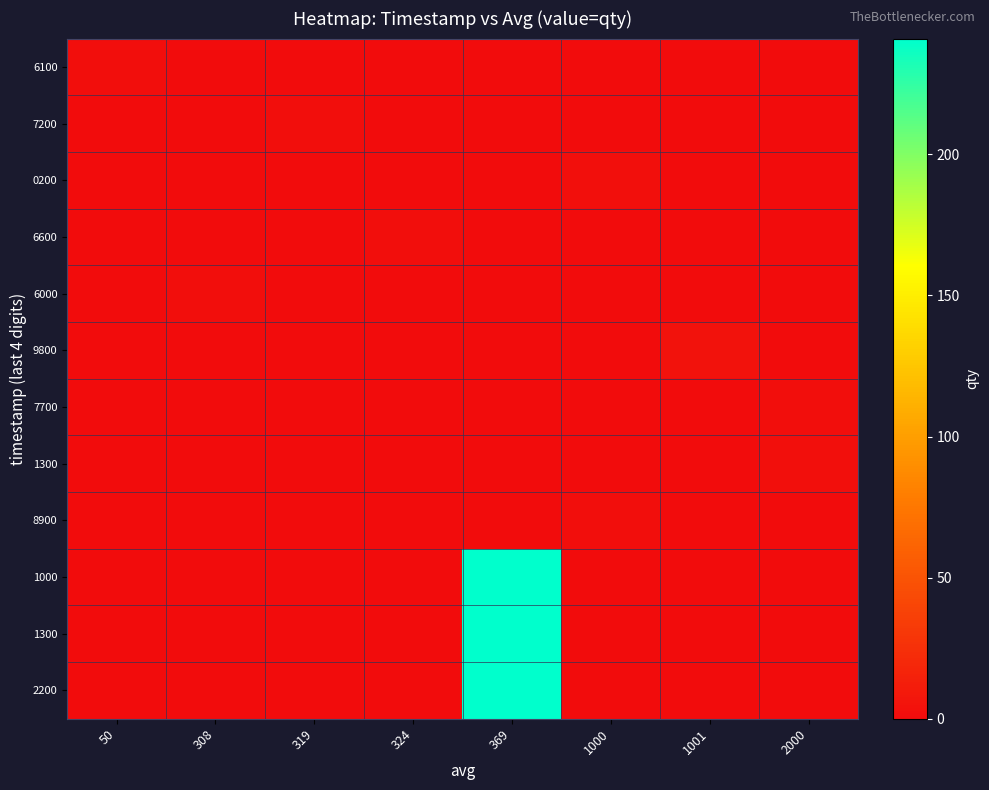

At which category is the sum across all series the highest?

369